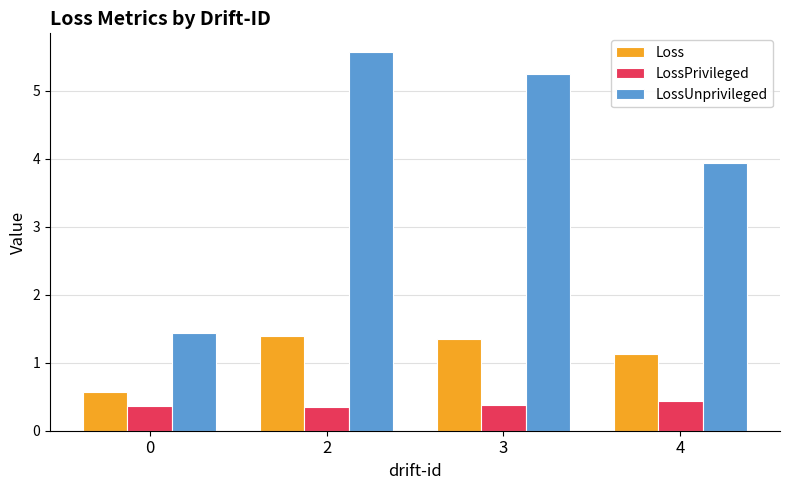

Which series has the widest spread of values?

LossUnprivileged